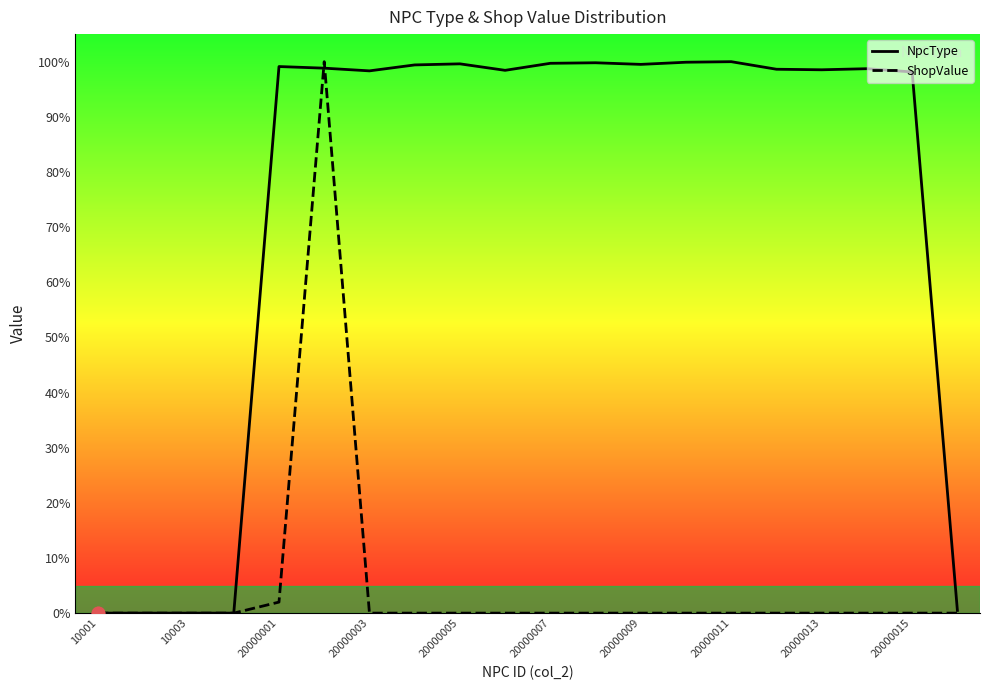

Is the value of NpcType at 20000007 greater than the value of ShopValue at 10001?

Yes